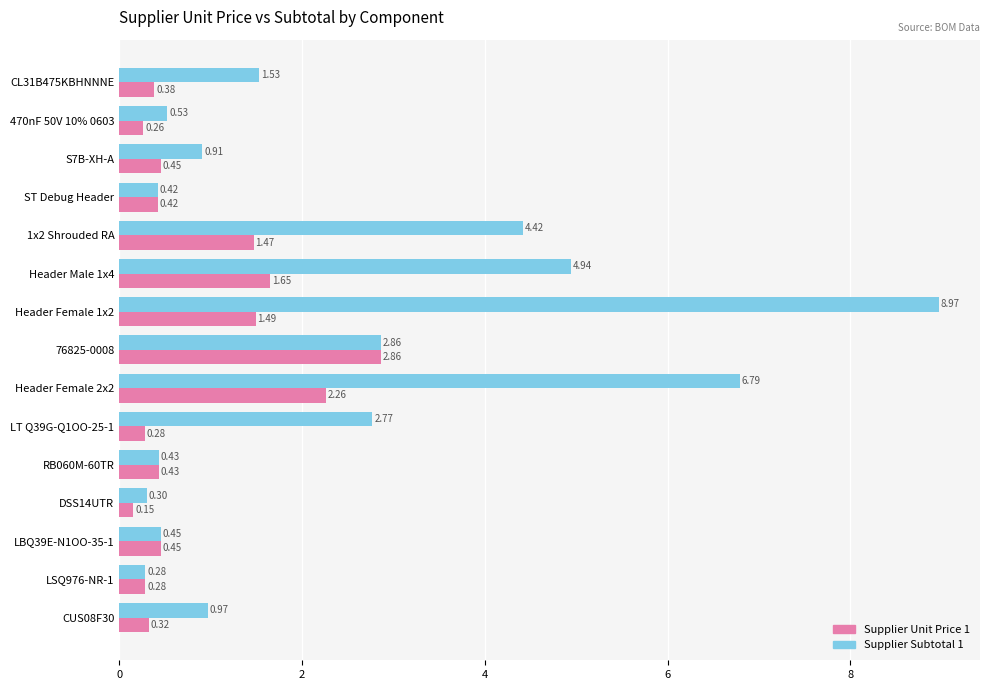

What is the difference between the maximum and minimum values in the Supplier Subtotal 1 series?

8.7